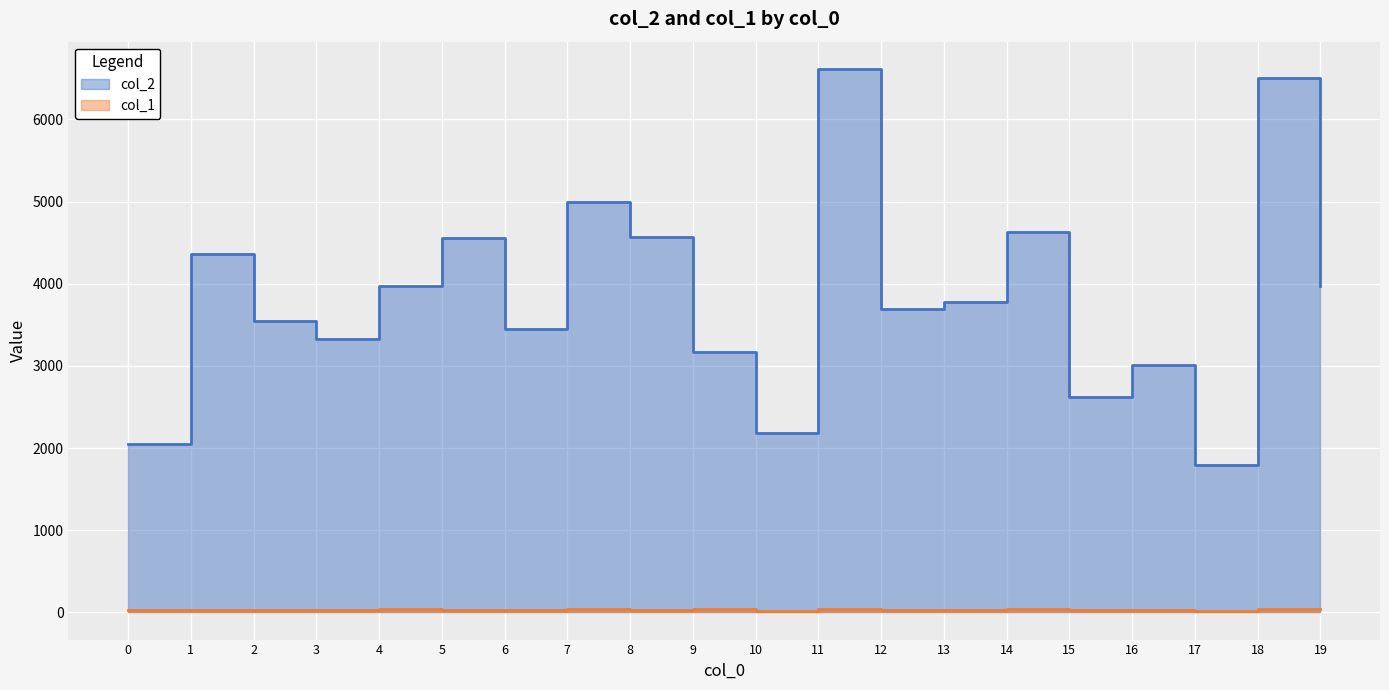

How many series are shown in this chart?

2